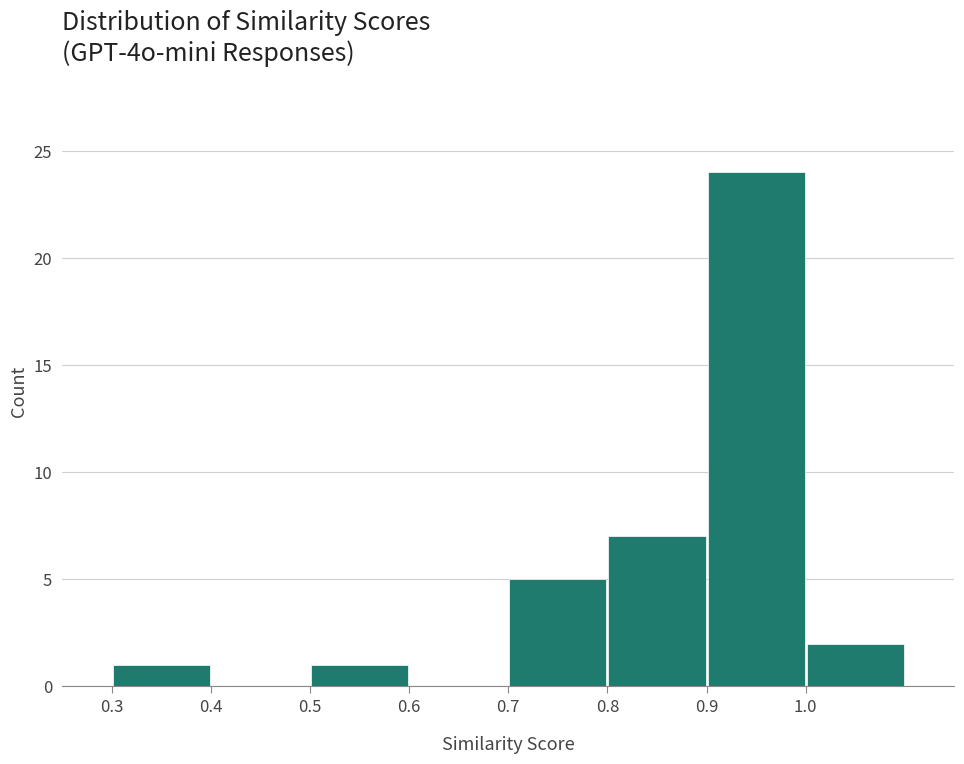

Reading left to right, transcribe this chart: for each bar, give the range it covers on the x-axis and its height. The values are not printed on the chart, so give them approximately, as read against the axis.

0.3 to 0.4: 1
0.4 to 0.5: 0
0.5 to 0.6: 1
0.6 to 0.7: 0
0.7 to 0.8: 5
0.8 to 0.9: 7
0.9 to 1.0: 24
1.0 to 1.1: 2